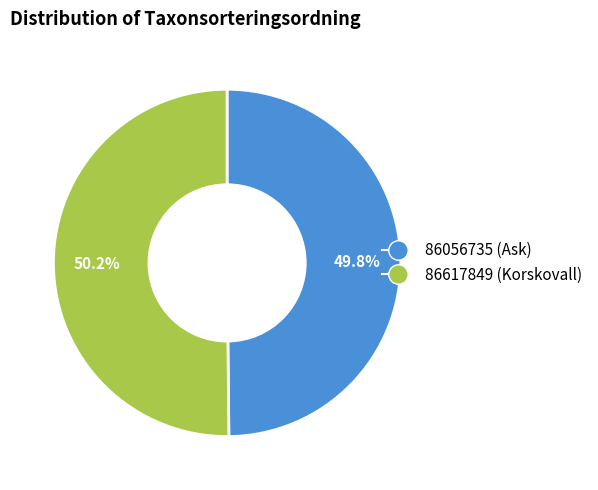

Approximately how many times larger is the value at 86617849 compared to 86056735?

1.0